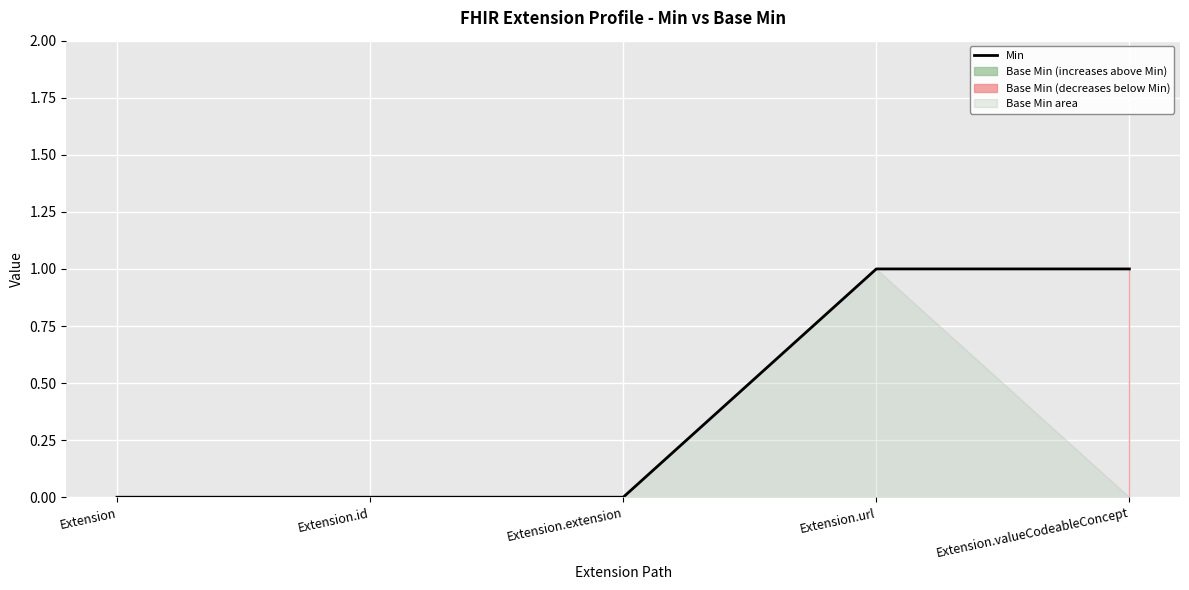

How many lines are shown in the chart?

1